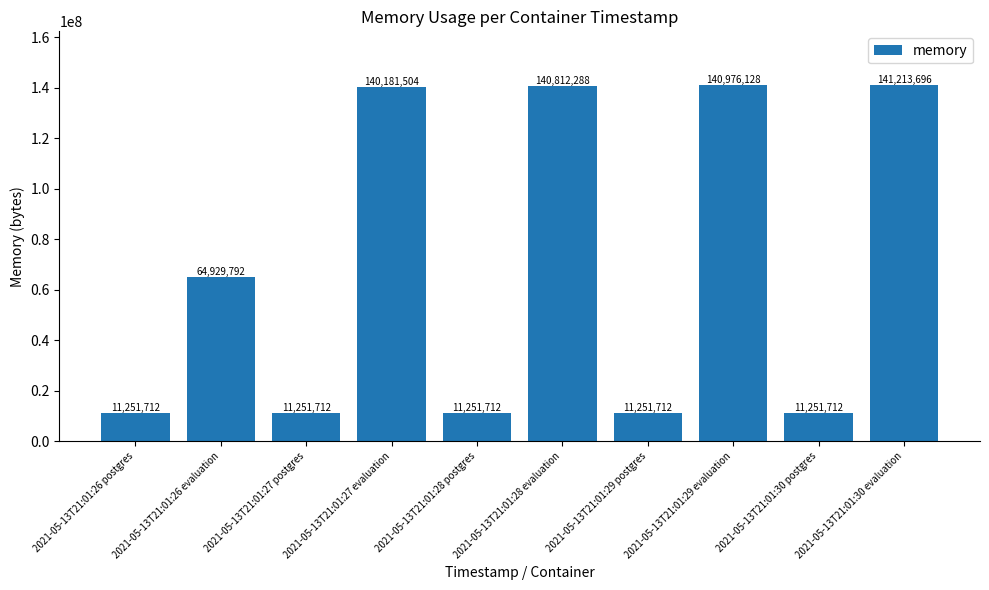

What is the label of the 4th bar from the right?

2021-05-13T21:01:29 postgres